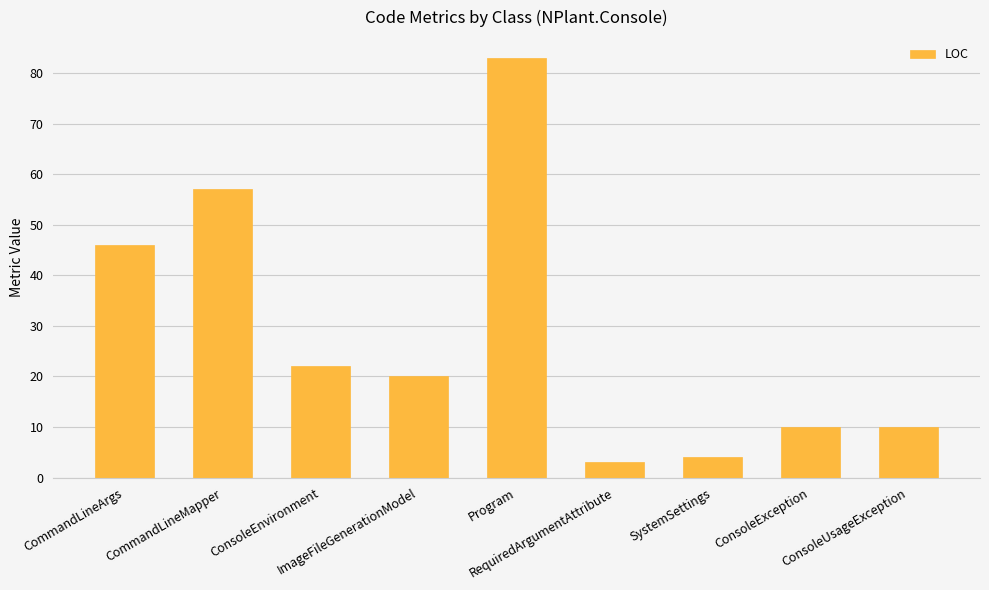

Where does the data first go above 20?

CommandLineArgs